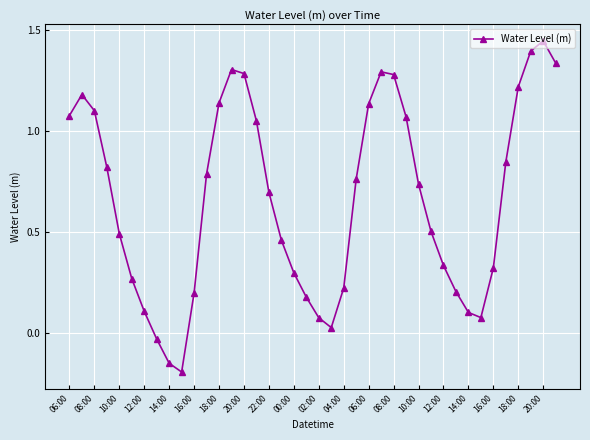

How many points are lower than both their immediate neighbors (excluding endpoints)?

3